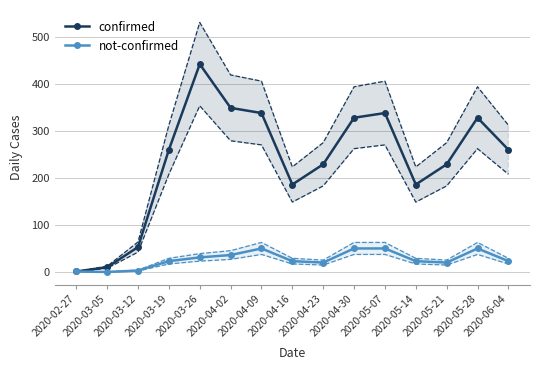

True or false: not-confirmed and confirmed cross at least once.

False